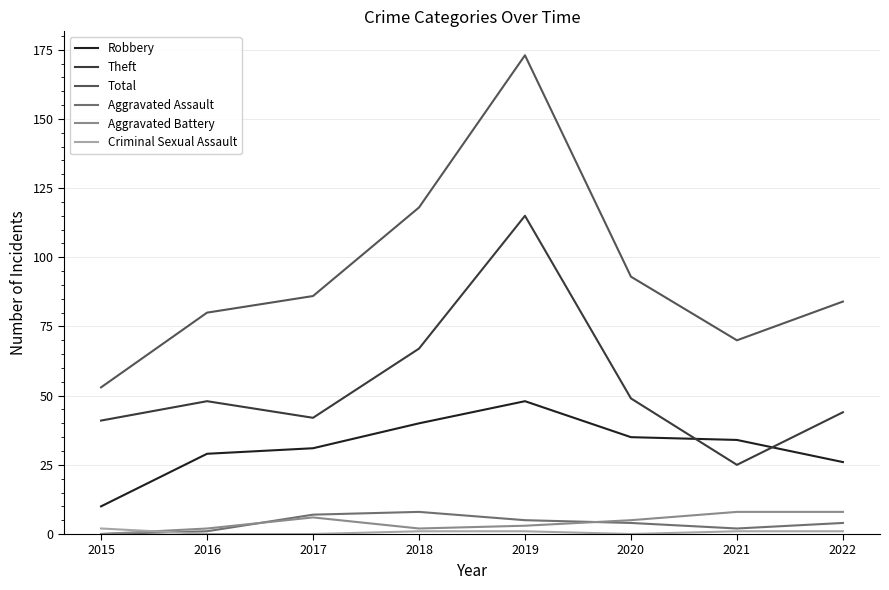

Where is Robbery nearest to the value 29?

2016